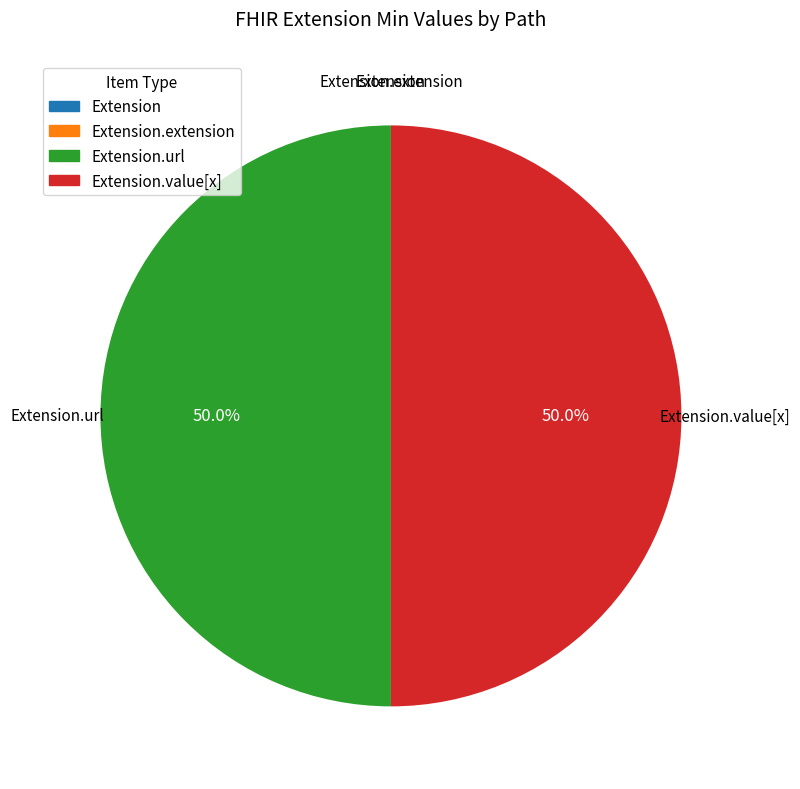

True or false: Extension accounts for 1% of the total.

False